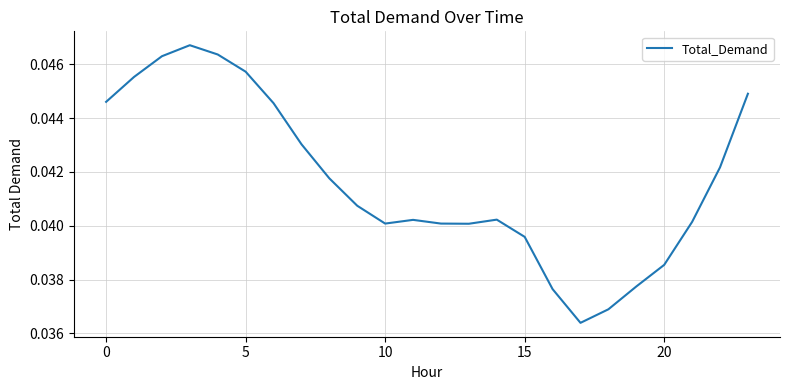

What is the label of the 13th point from the right?

11